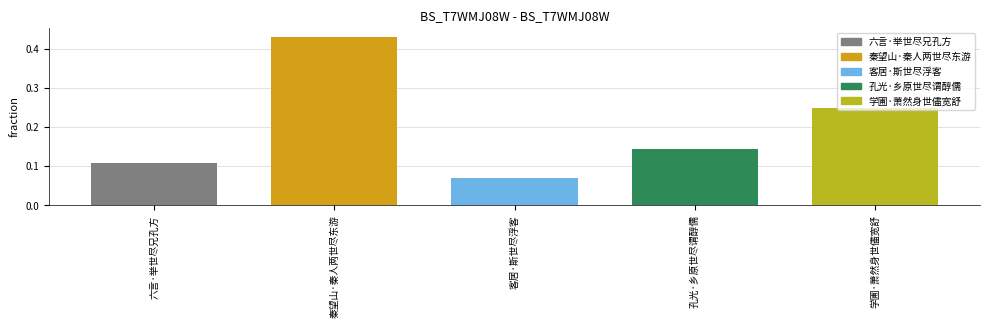

Where is the data nearest to the value 0?

客居·斯世尽浮客